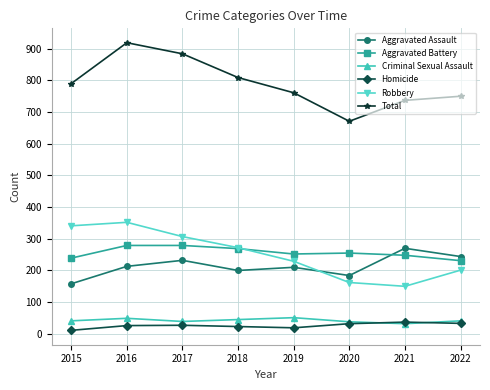

At which category does the chart reach its peak across all series?

2016